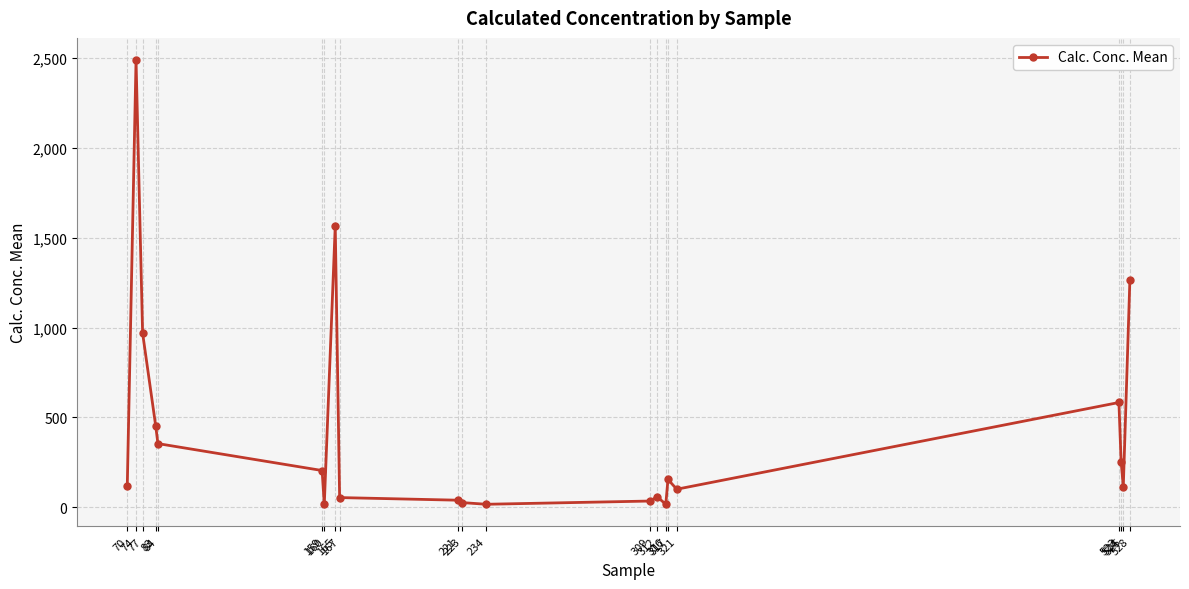

Where does the data first go above 120?

70